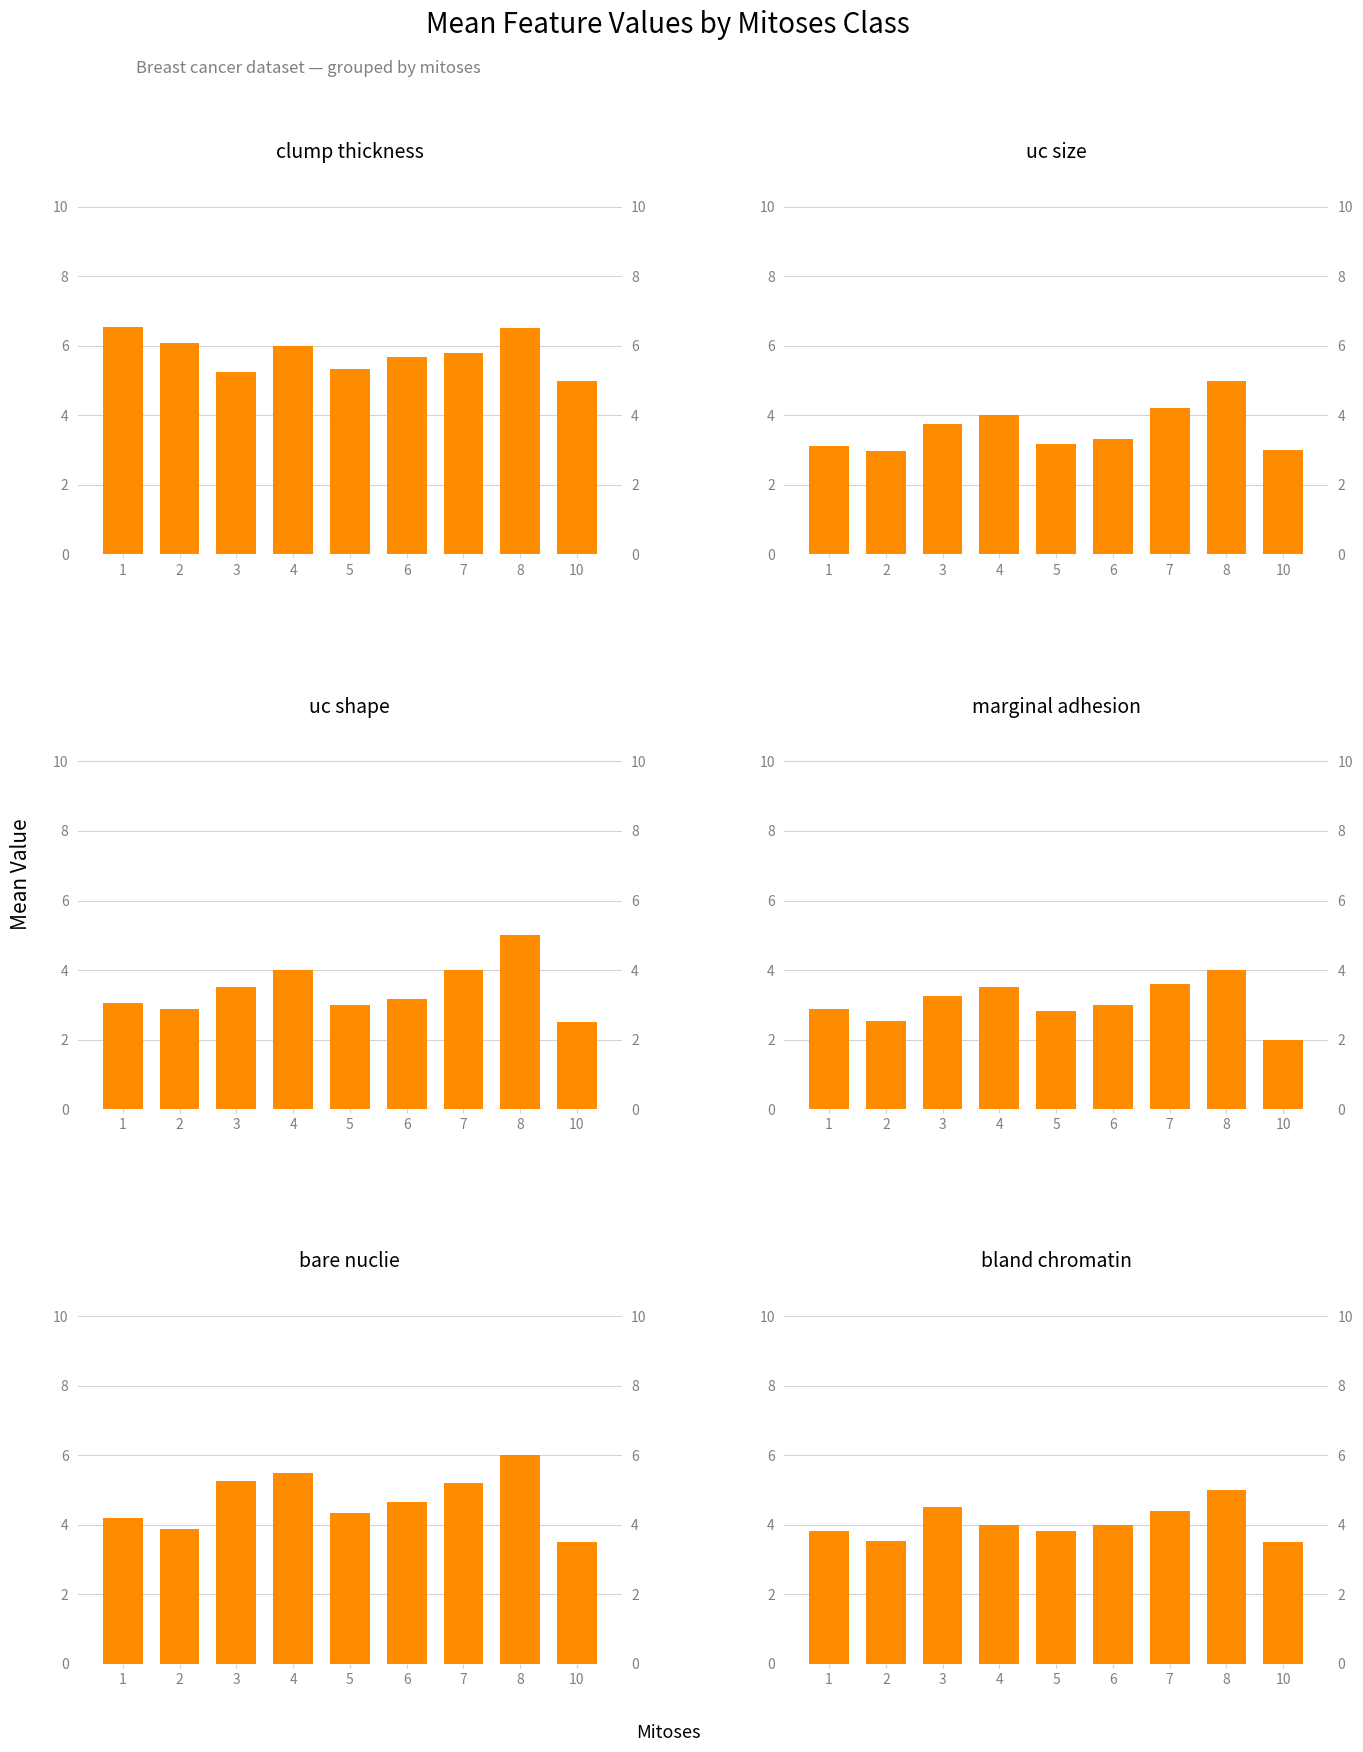

How many data points in bland chromatin are above 4?

3